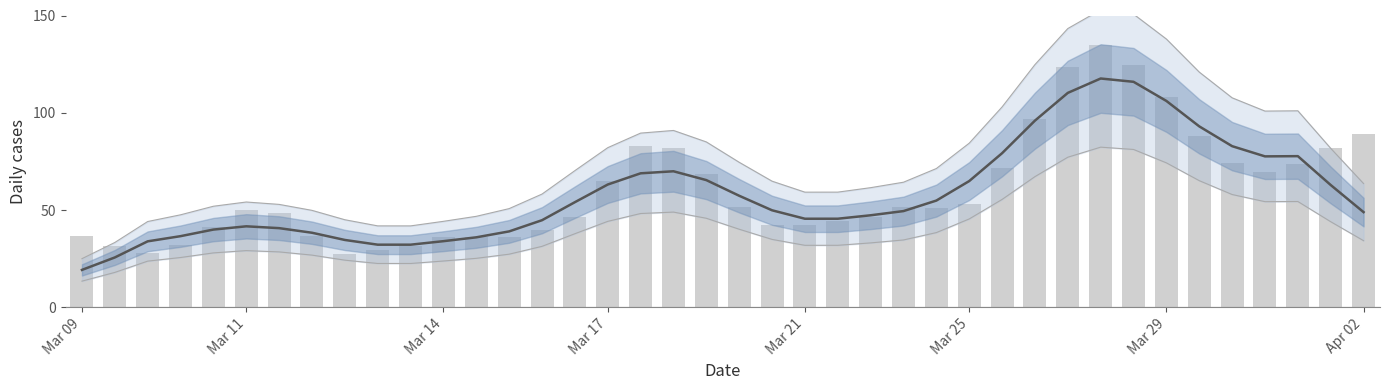

What is the maximum value shown in the chart?

135.0